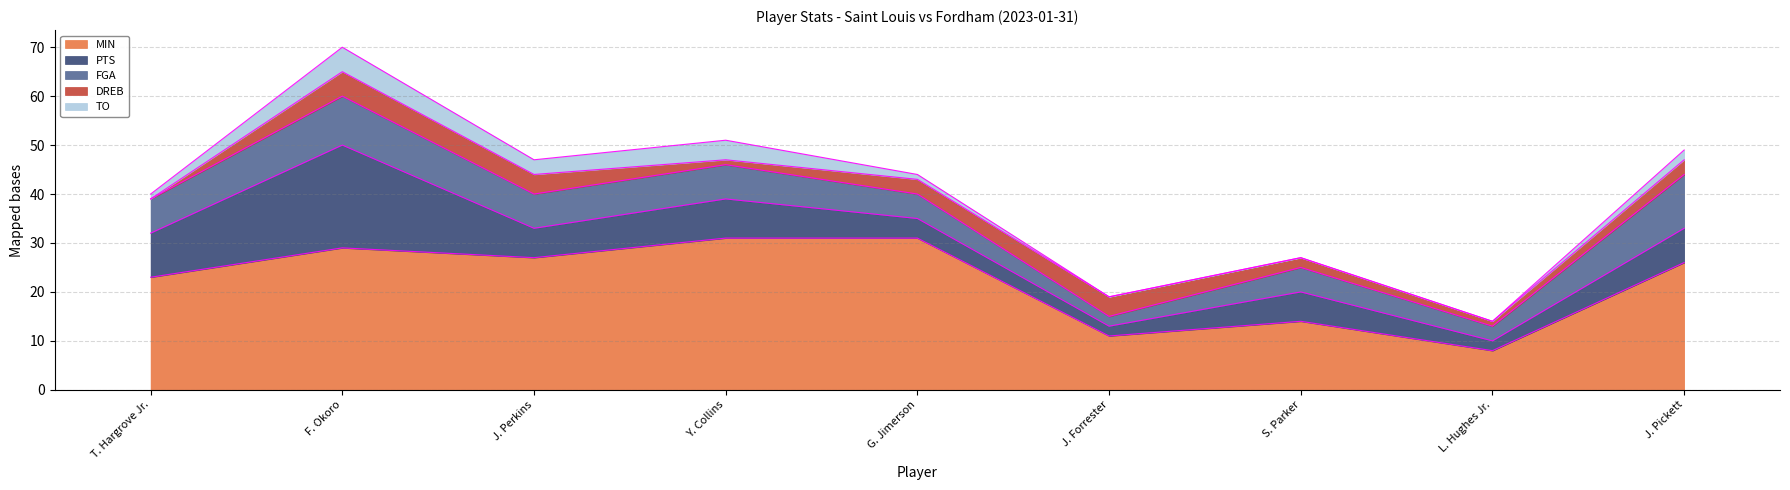

True or false: MIN and PTS cross at least once.

False